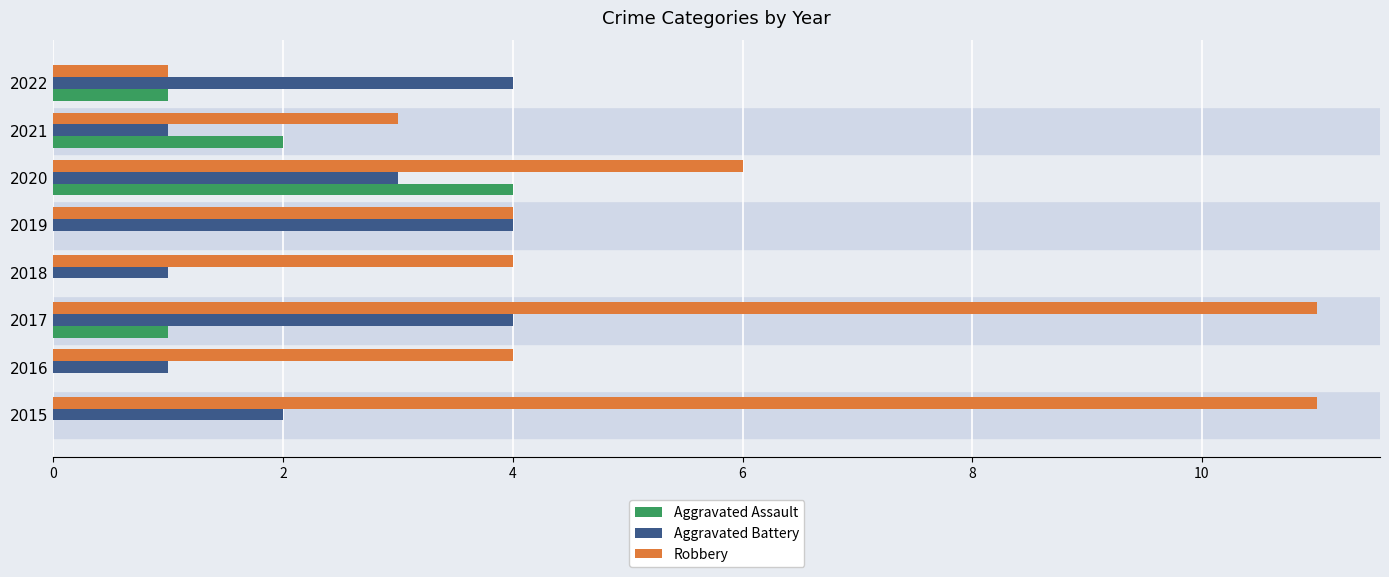

Which series has the largest total across all categories?

Robbery